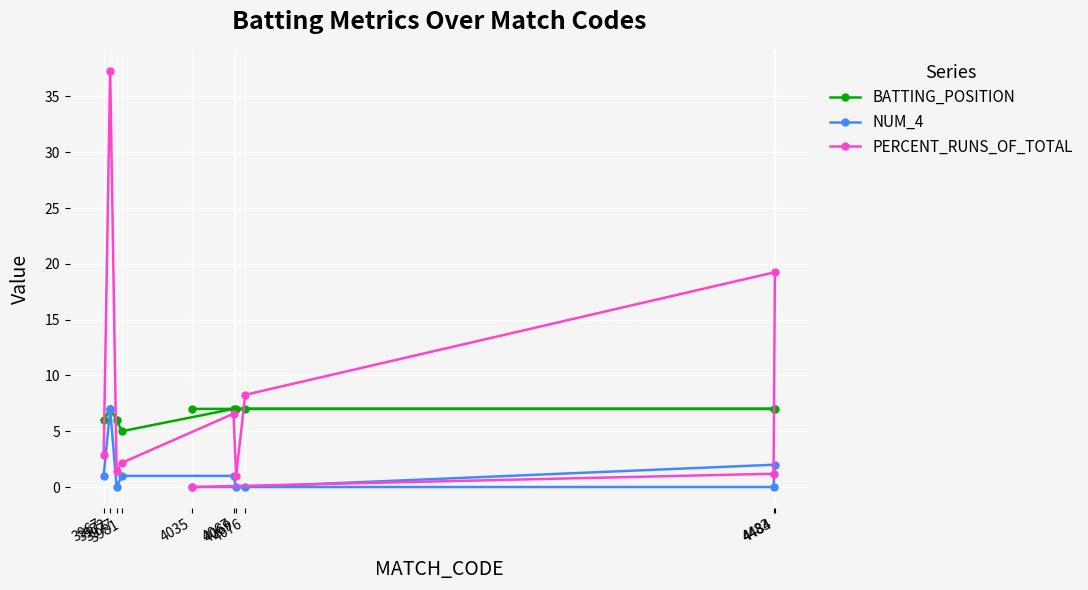

True or false: NUM_4 and BATTING_POSITION intersect in this chart.

False